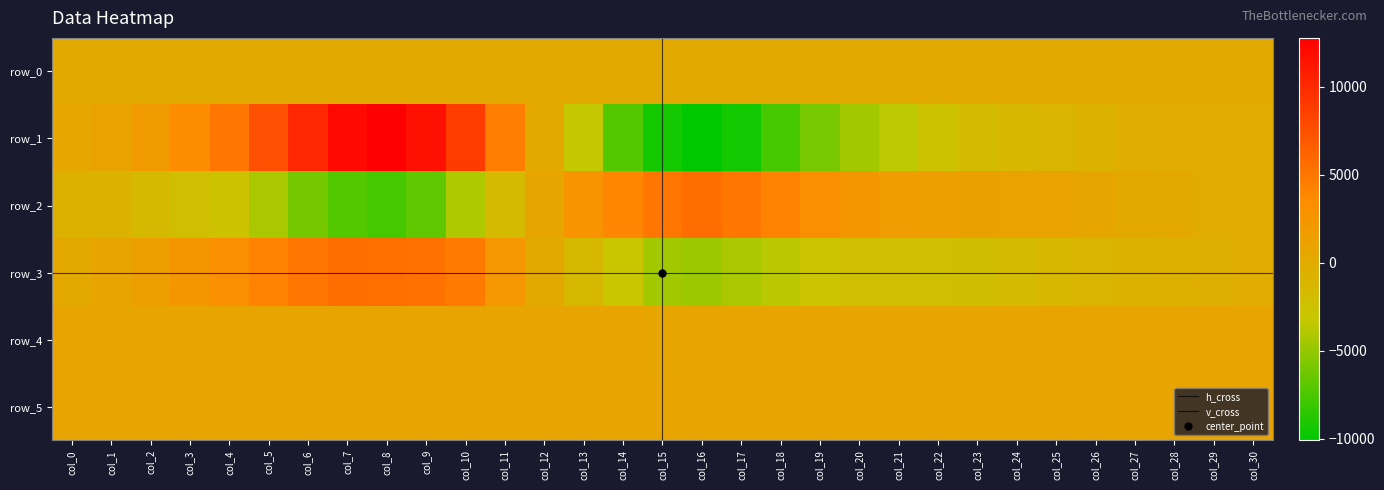

Where does the row_1 series first go above -223?

col_0